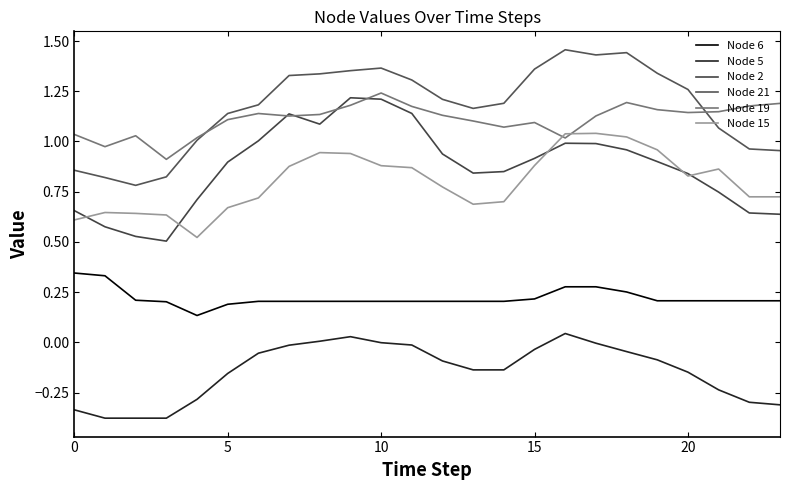

How many distinct data groups are displayed?

6